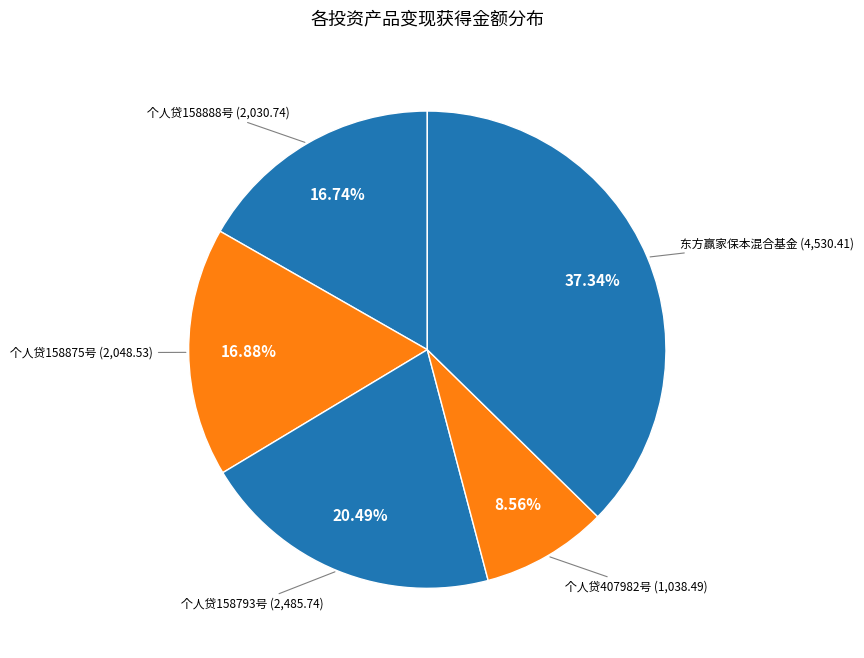

Which category has the biggest portion of the pie?

东方赢家保本混合基金